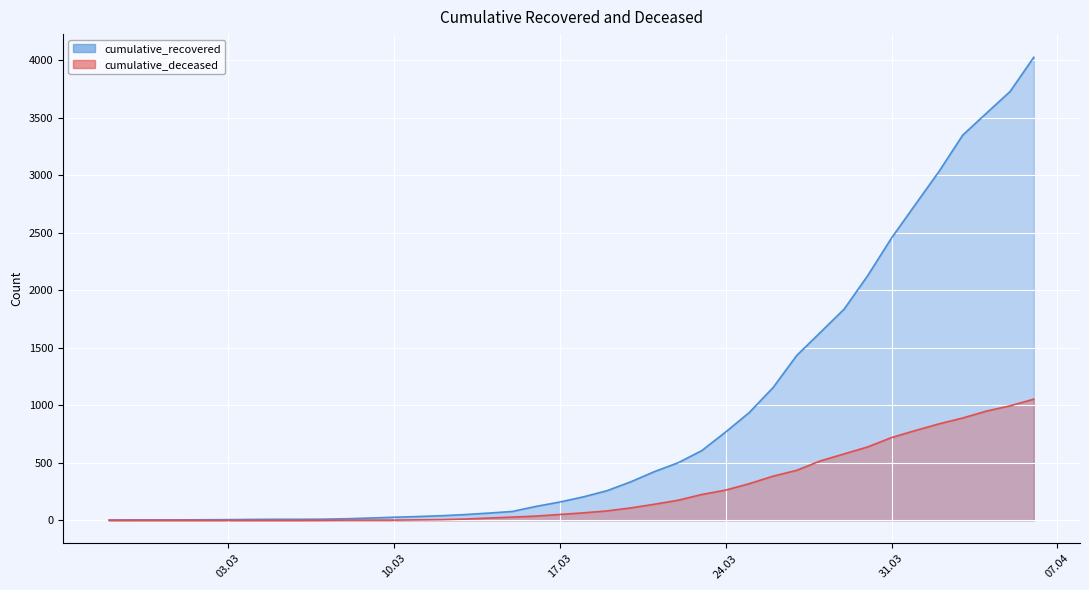

List the series in order of their peak value, highest first.

cumulative_recovered, cumulative_deceased